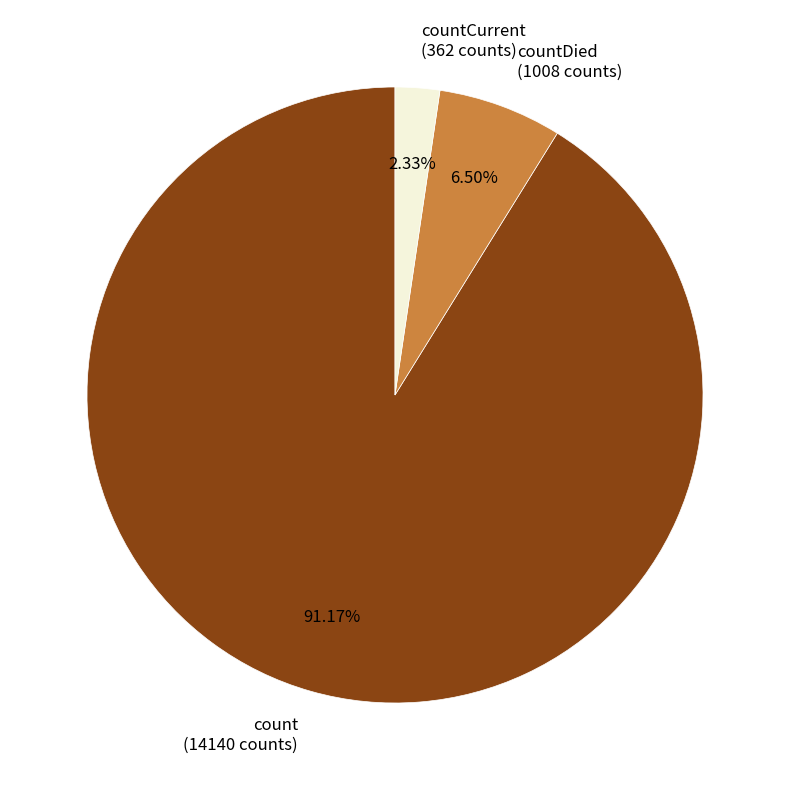

What is the smallest slice in the pie chart?

countCurrent (362 counts)